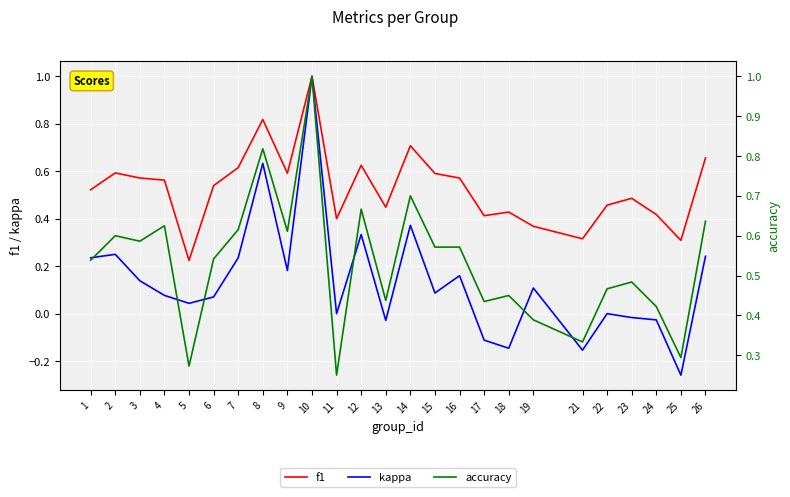

Where does the kappa series first go above 0?

1